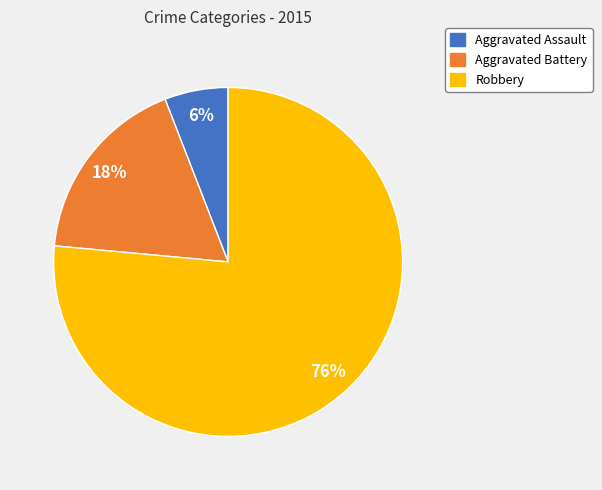

What percentage is the Aggravated Battery slice, to the nearest percent?

18%